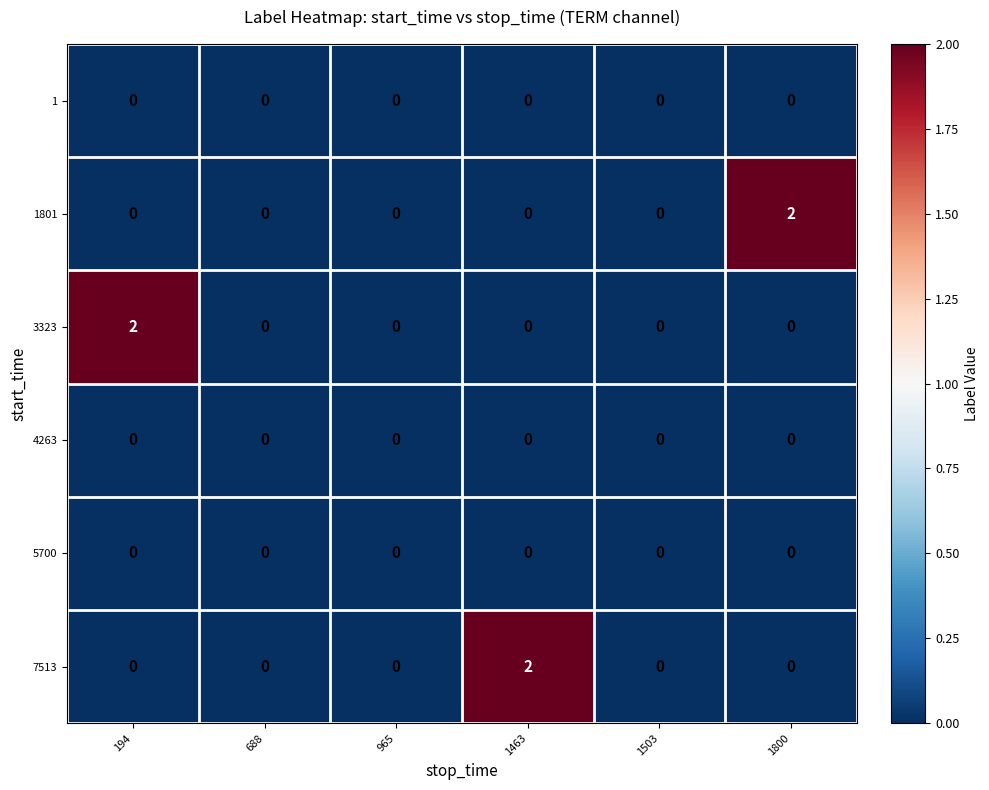

What is the total value across all series at 1800?

2